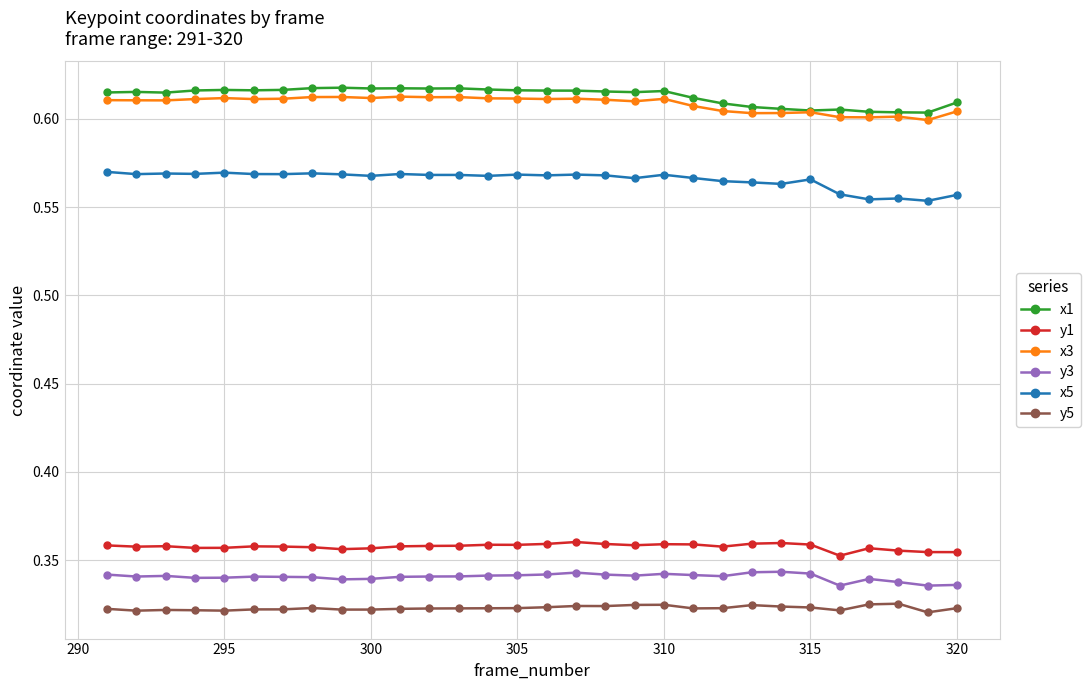

At how many categories does at least one series exceed 0?

30